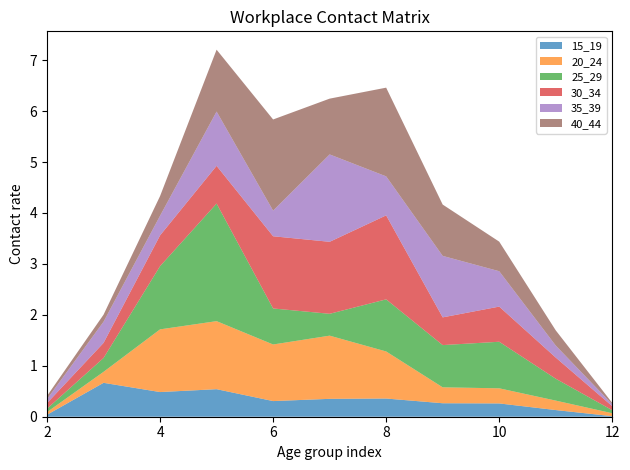

Reading right to left, list all the values displayed in this chart.

15_19: 0.0	0.1	0.3	0.3	0.4	0.4	0.3	0.5	0.5	0.7	0.0
20_24: 0.1	0.2	0.3	0.3	0.9	1.2	1.1	1.3	1.2	0.2	0.1
25_29: 0.1	0.4	0.9	0.8	1.0	0.4	0.7	2.3	1.2	0.3	0.1
30_34: 0.1	0.4	0.7	0.5	1.6	1.4	1.4	0.7	0.6	0.3	0.1
35_39: 0.0	0.2	0.7	1.2	0.8	1.7	0.5	1.1	0.4	0.4	0.1
40_44: 0.0	0.3	0.6	1.0	1.7	1.1	1.8	1.2	0.4	0.1	0.1